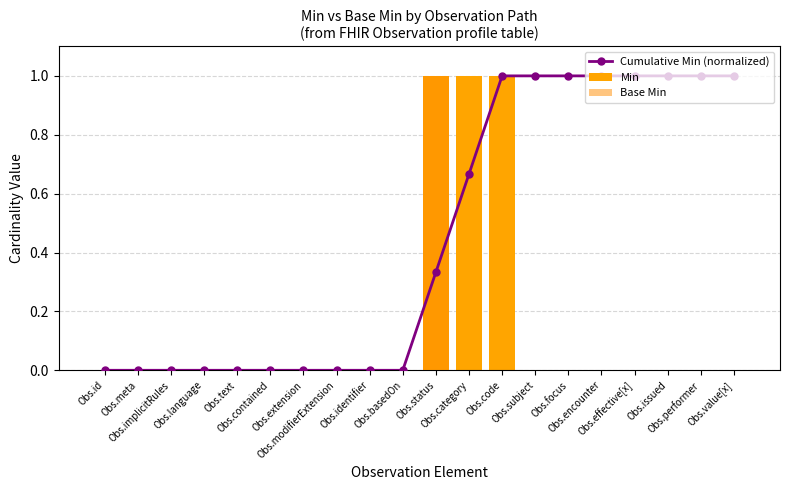

Rank the categories by Cumulative Min (normalized) value from highest to lowest.

Obs.code, Obs.subject, Obs.focus, Obs.encounter, Obs.effective[x], Obs.issued, Obs.performer, Obs.value[x], Obs.category, Obs.status, Obs.id, Obs.meta, Obs.implicitRules, Obs.language, Obs.text, Obs.contained, Obs.extension, Obs.modifierExtension, Obs.identifier, Obs.basedOn